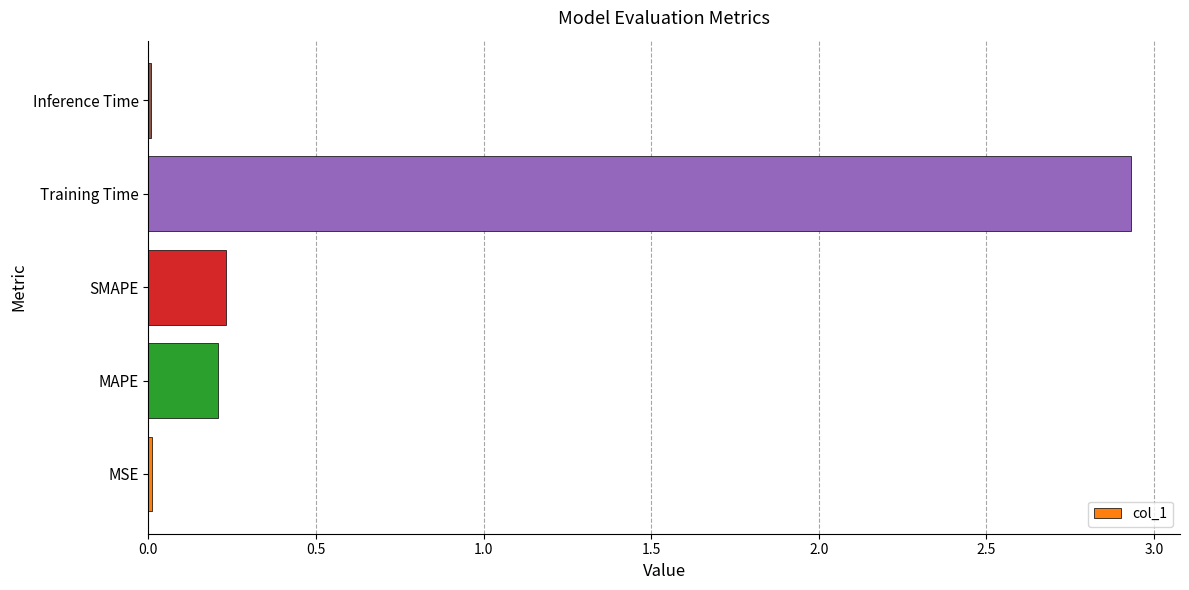

At which category does the chart reach its peak across all series?

Training Time